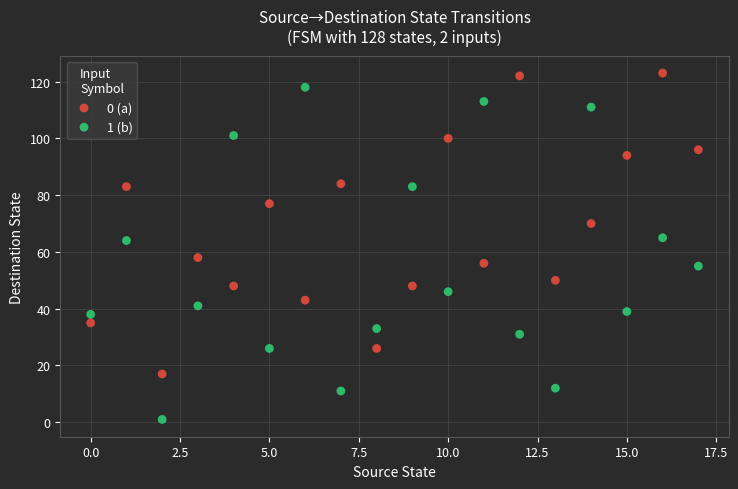

Which series contains the lowest Y value?

1 (b)